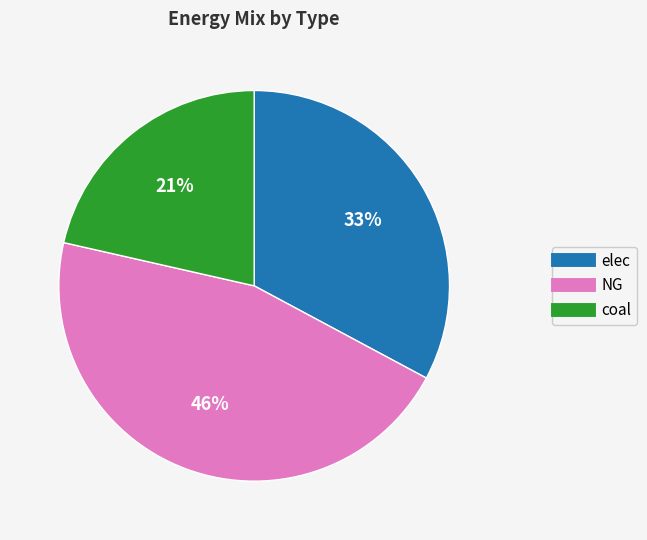

How many segments does this pie chart have?

3